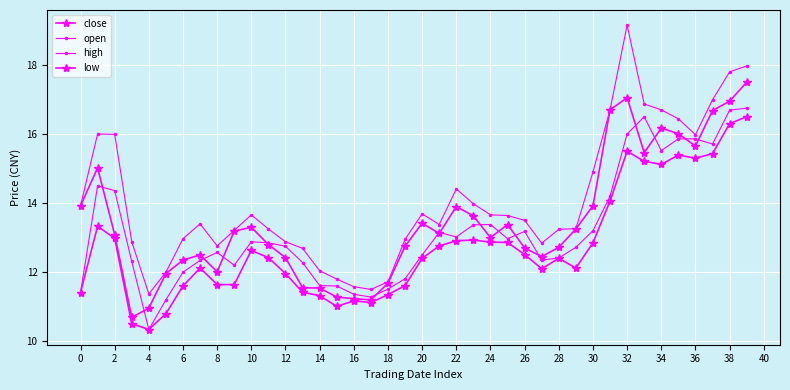

True or false: low and close intersect in this chart.

False